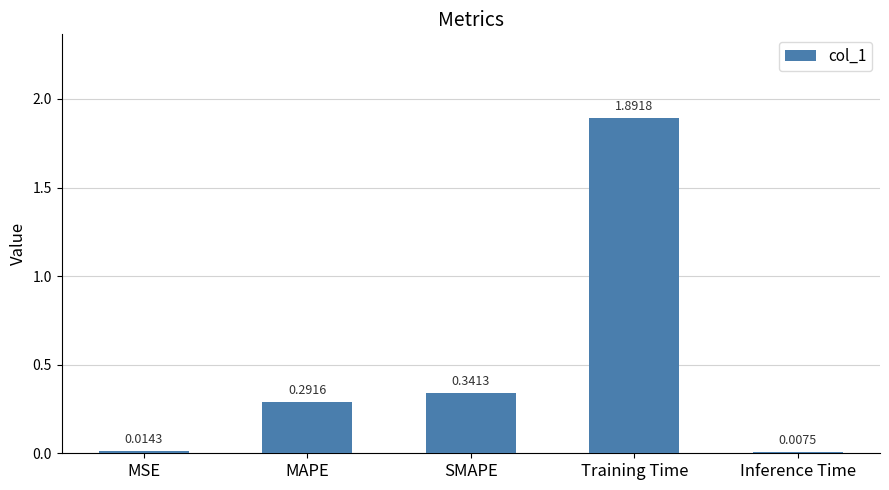

Which has a higher value, MAPE or Training Time?

Training Time